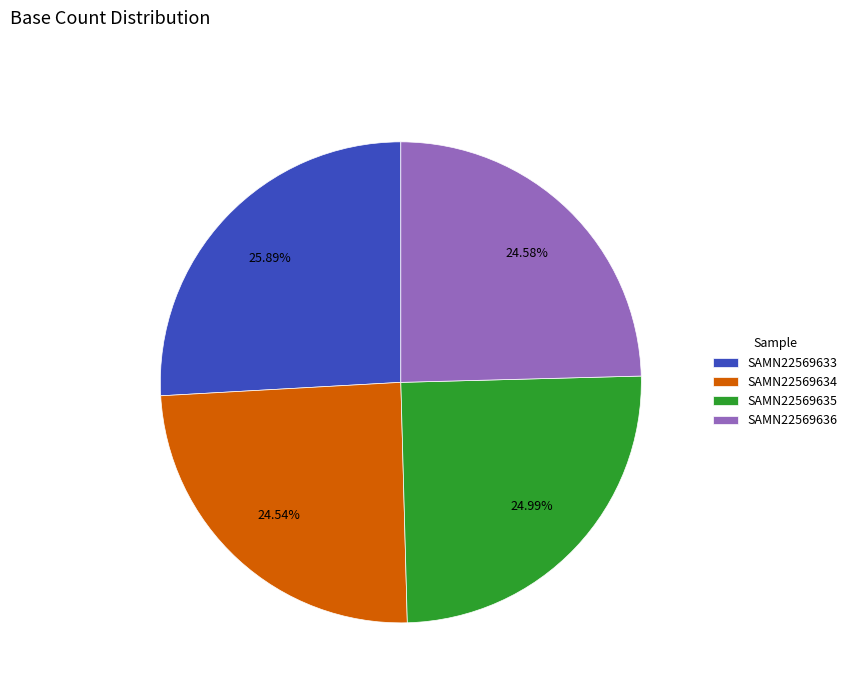

To the nearest percent, what percentage of the pie is SAMN22569635?

25%